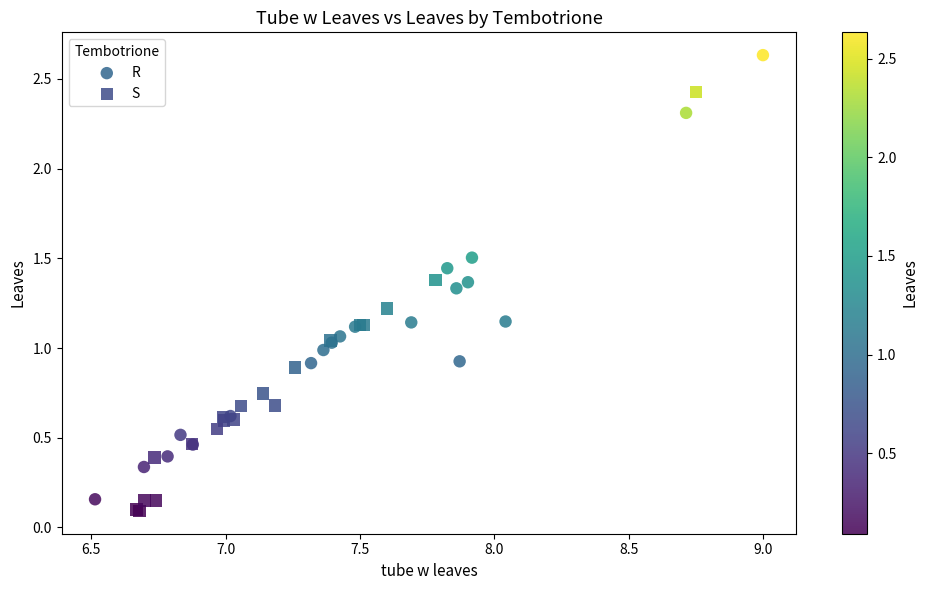

Which series has the largest Y range (max minus min)?

R